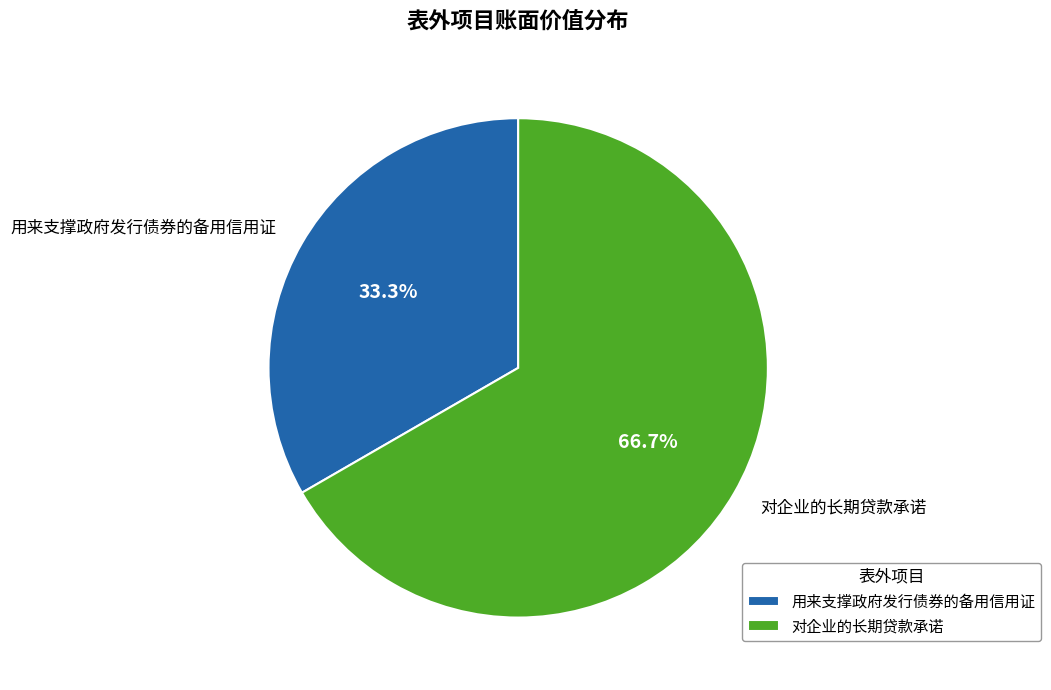

What is the ratio of the value at 对企业的长期贷款承诺 to the value at 用来支撑政府发行债券的备用信用证?

2.0